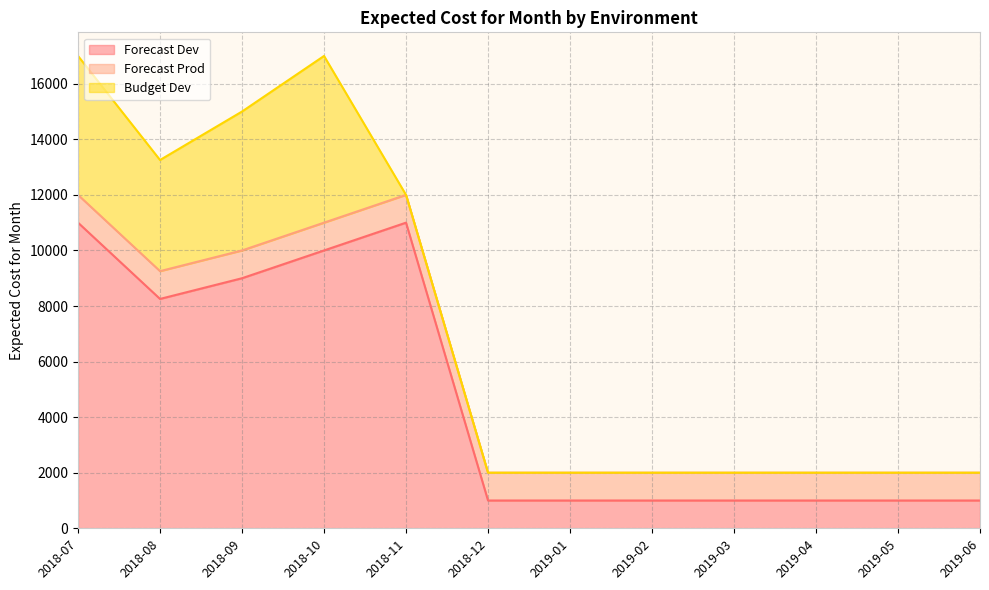

Which series has the largest range (max minus min)?

Forecast Dev